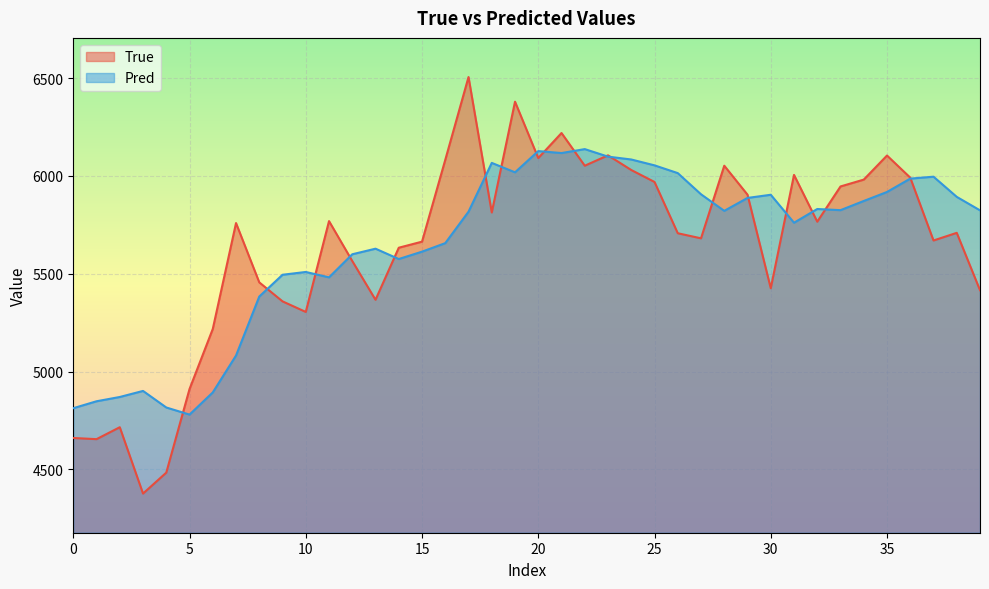

At how many categories does at least one series exceed 4455?

40